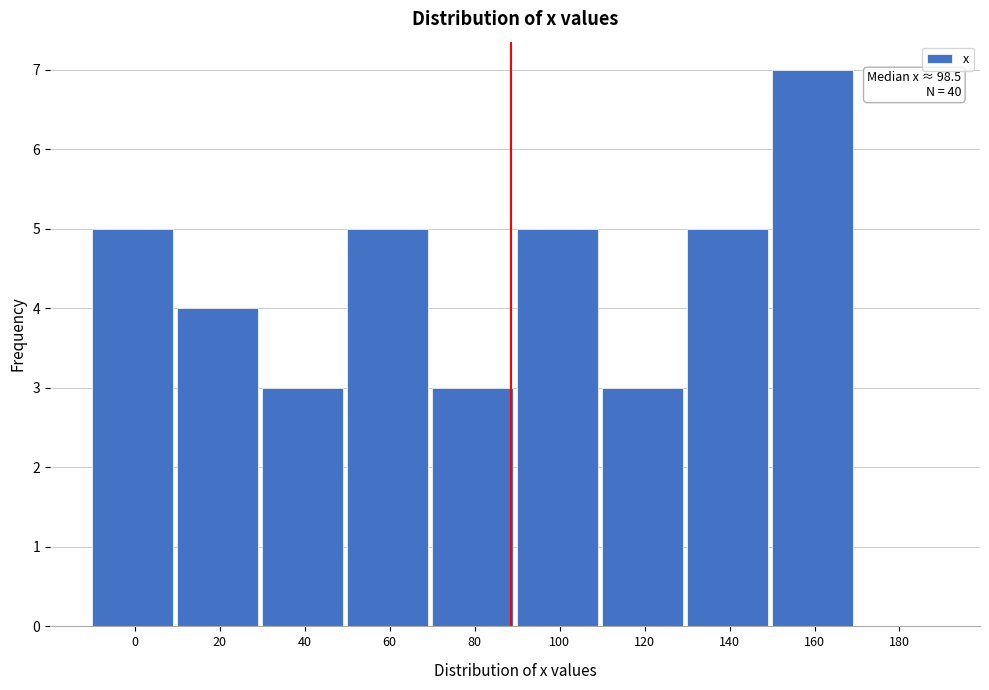

Reading left to right, what are all the values shown in this chart?

0=5	20=4	40=3	60=5	80=3	100=5	120=3	140=5	160=7	180=0